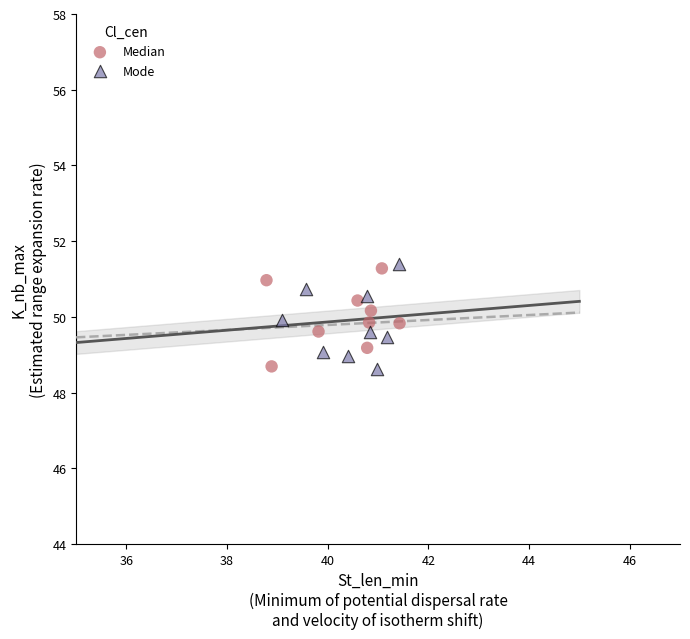

Which series has the widest spread of Y values?

Mode